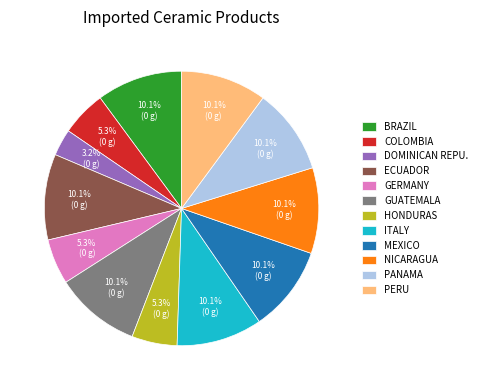

Combined, what portion of the pie is BRAZIL and COLOMBIA?

15.4%